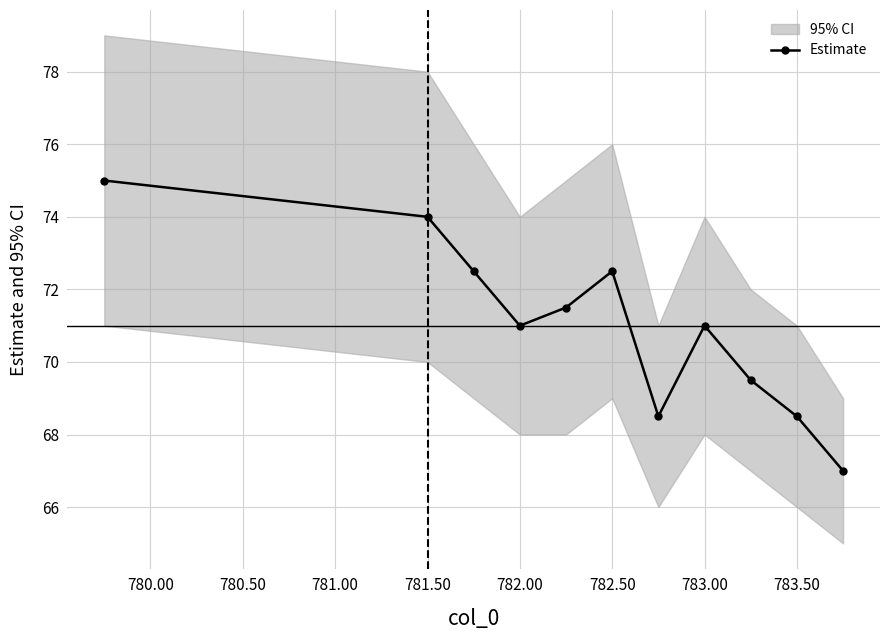

At which category does Estimate reach its first local valley?

782.00